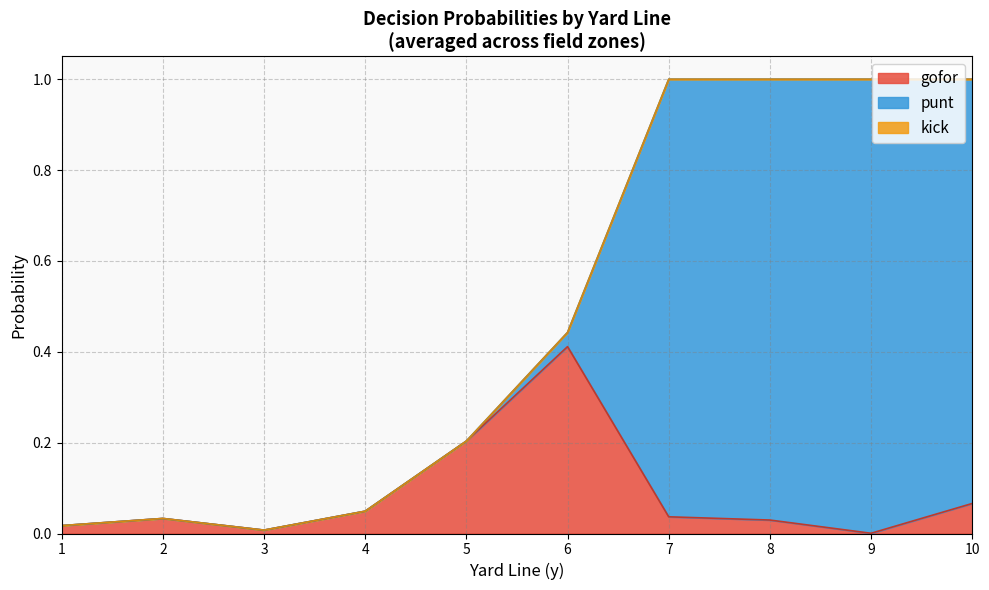

At which category does punt reach its first local valley?

8